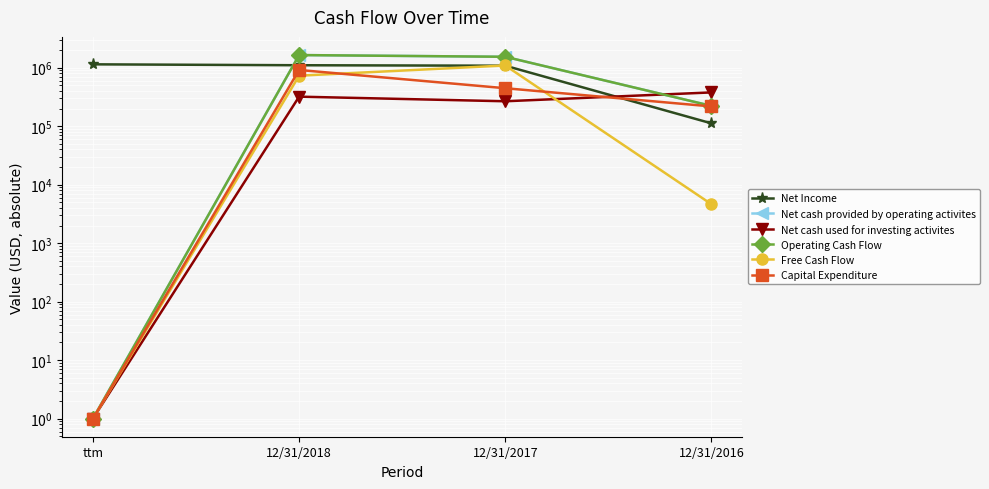

What is the difference between the highest and lowest values at 12/31/2018?

1323506